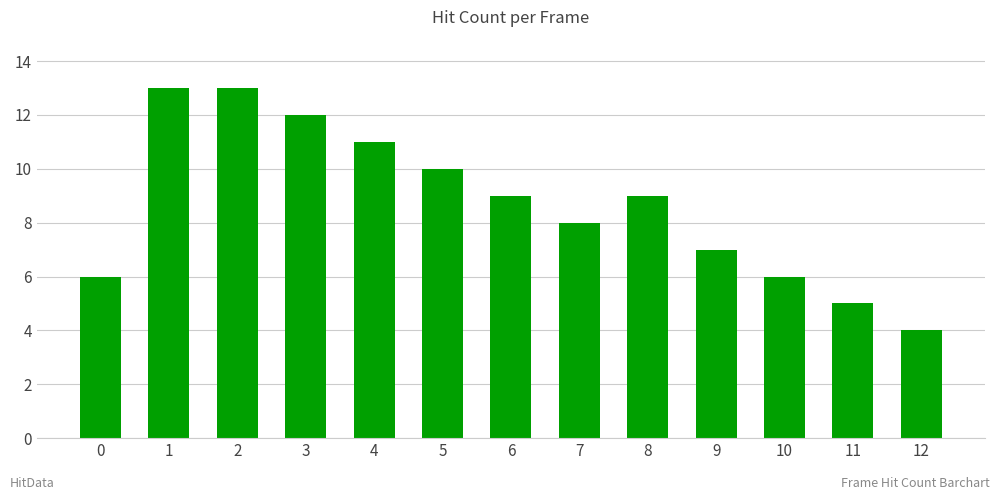

True or false: the data shows 7 at 12.

False